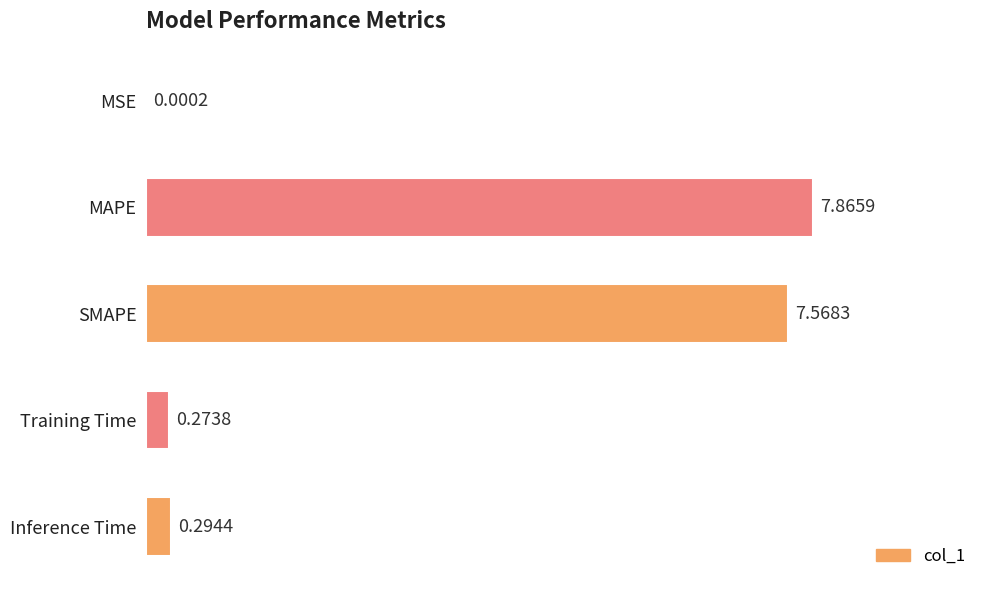

Does the chart contain stacked bars?

No